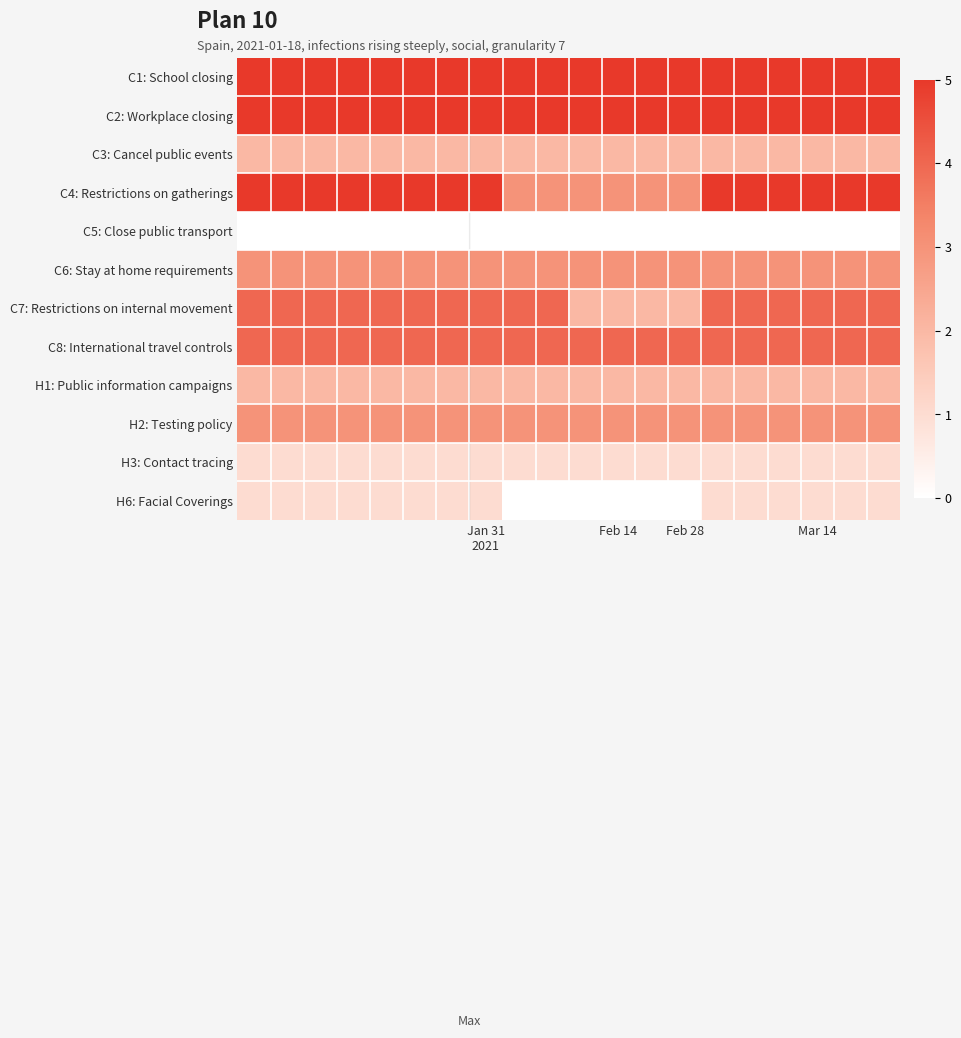

Is it true that H1: Public information campaigns equals 2.9 at Mar 14?

False